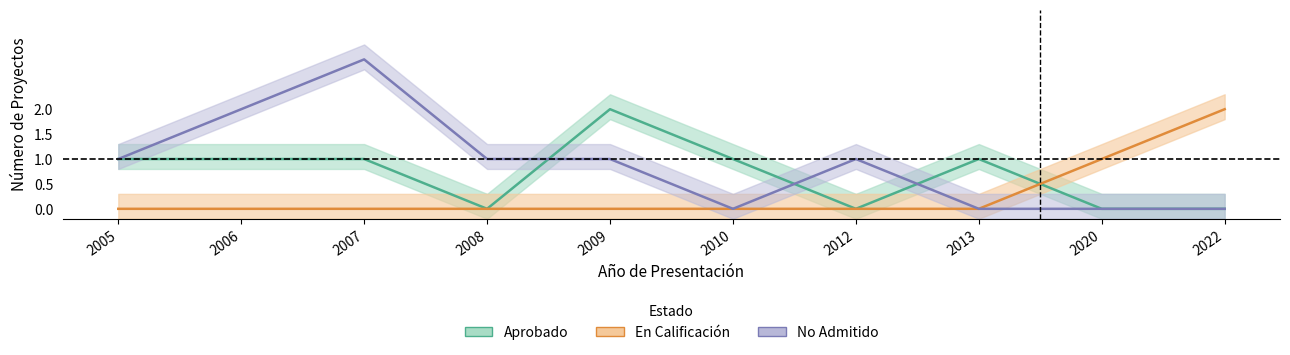

Reading left to right, extract all data points from this chart.

Aprobado: 2005=1	2006=1	2007=1	2008=0	2009=2	2010=1	2012=0	2013=1	2020=0	2022=0
En Calificación: 2005=0	2006=0	2007=0	2008=0	2009=0	2010=0	2012=0	2013=0	2020=1	2022=2
No Admitido: 2005=1	2006=2	2007=3	2008=1	2009=1	2010=0	2012=1	2013=0	2020=0	2022=0